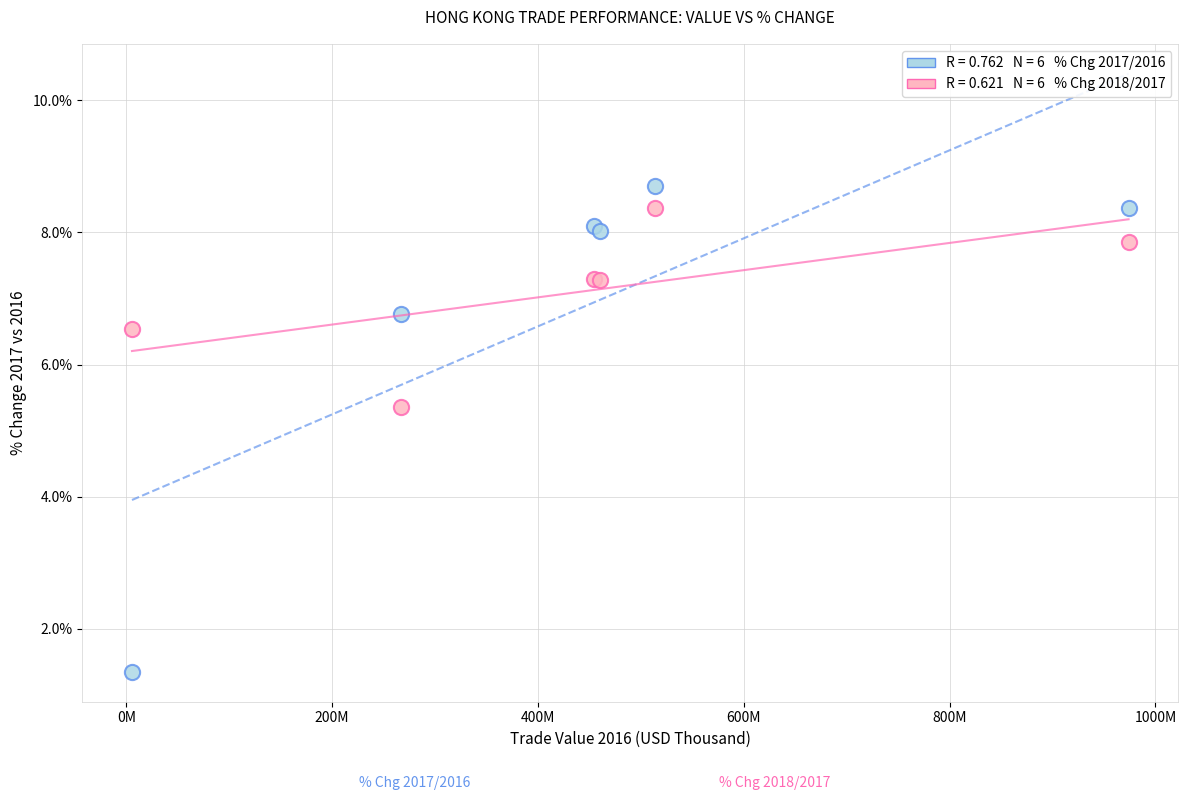

Across all series, what Y value is closest to 5?

5.4